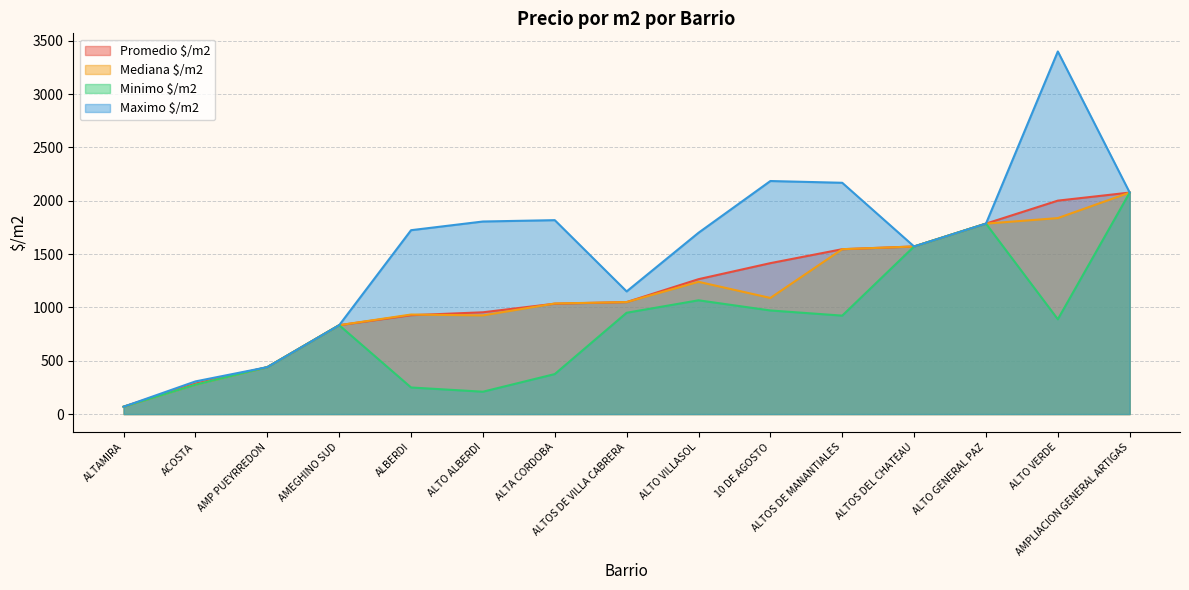

What is the difference between the Minimo $/m2 values at ALTO VILLASOL and ALTO GENERAL PAZ?

719.0